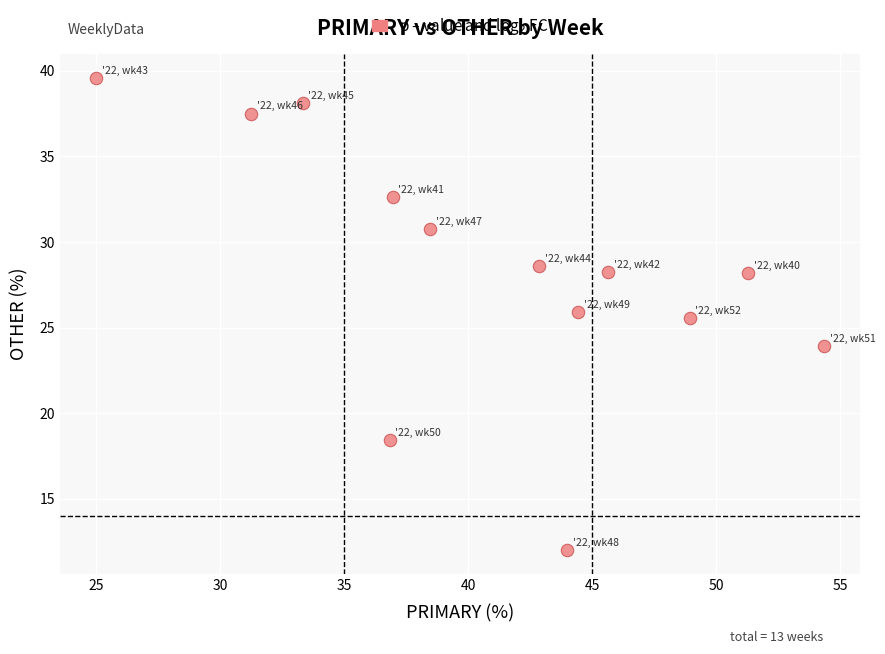

What is the range of Y values (max minus min)?

27.6